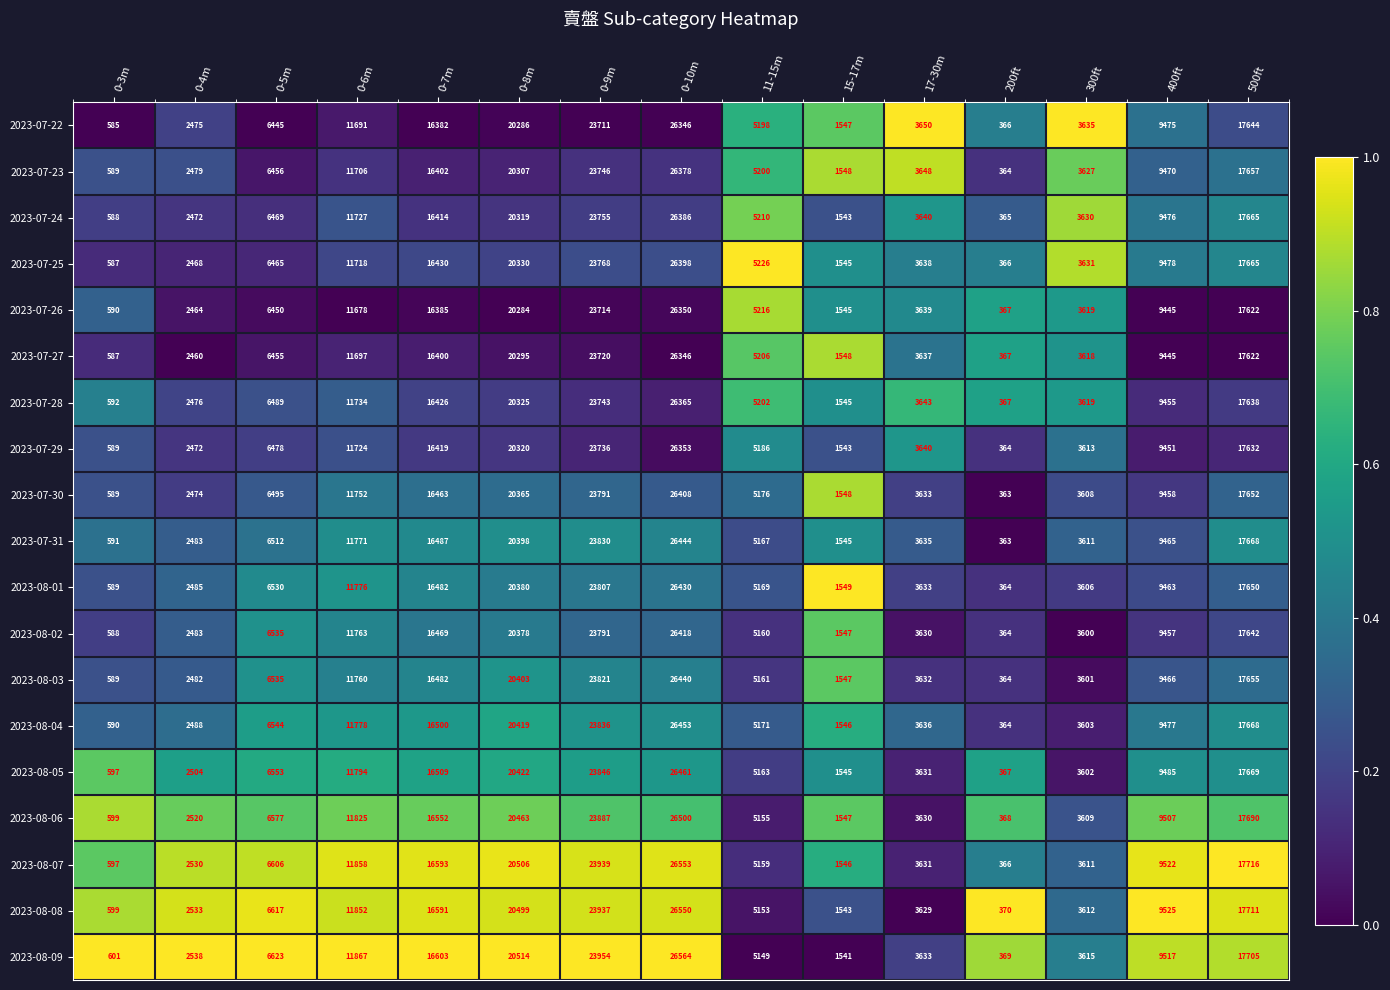

At how many categories does at least one series exceed 16975?

4